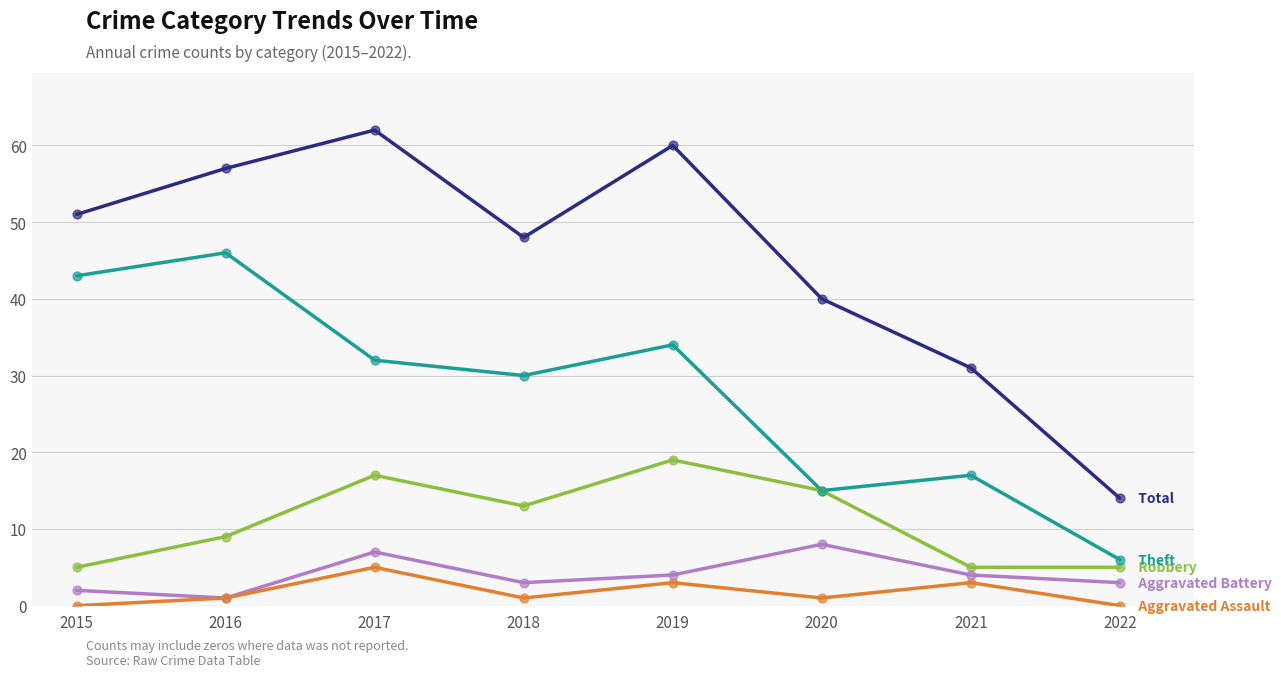

What is the spread (max minus min) of values at 2021?

28